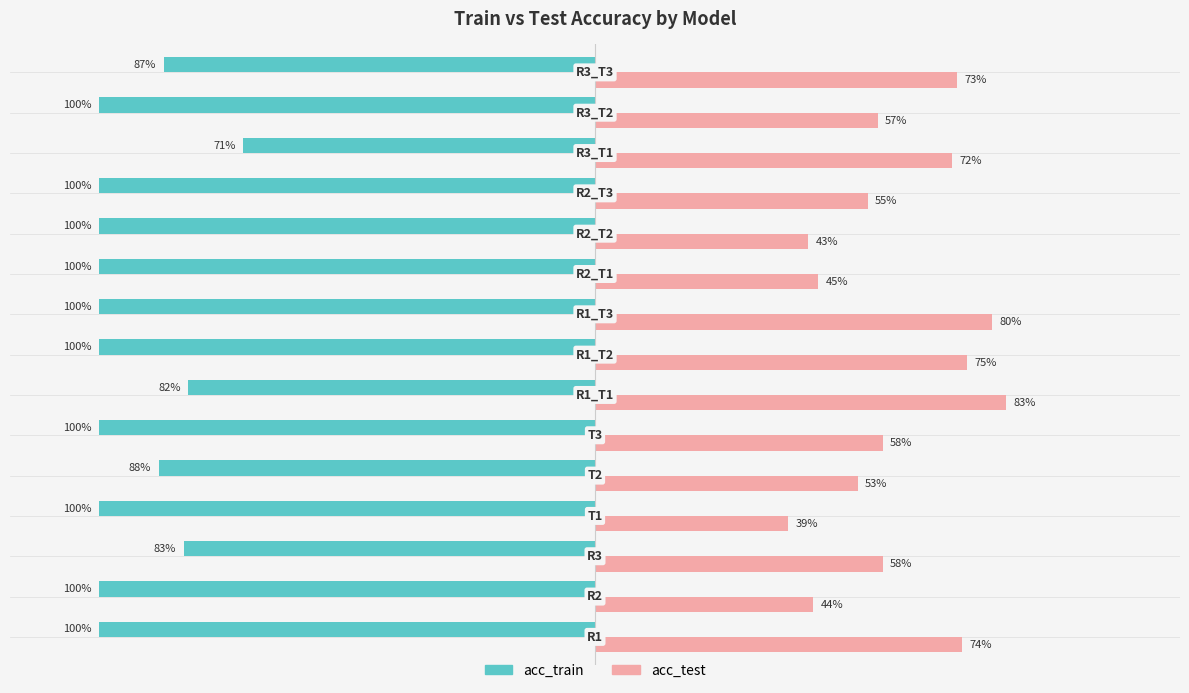

What are all the series names shown in the legend?

acc_train, acc_test